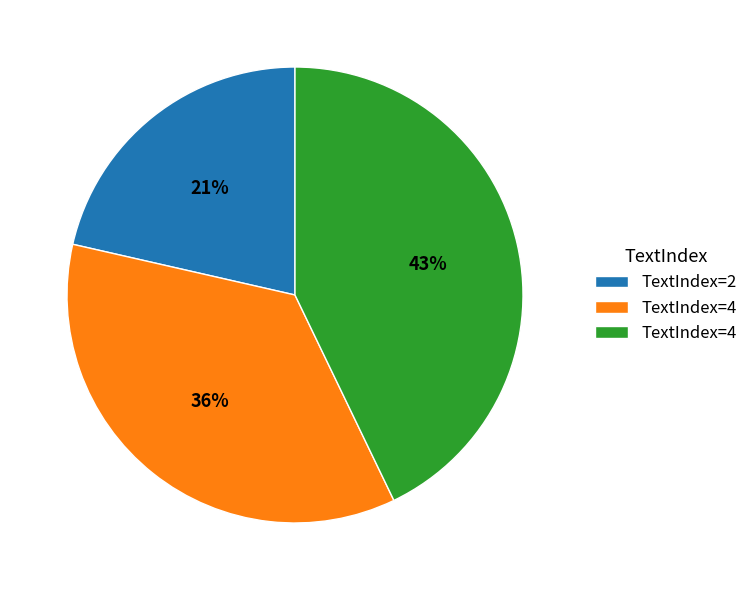

Is there a majority slice in this chart?

No